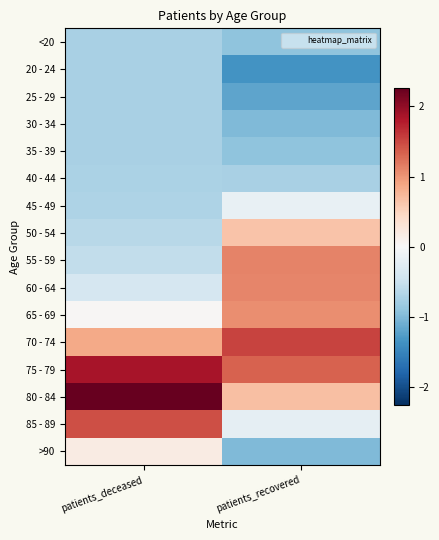

Reading left to right, extract all data points from this chart.

<20: patients_deceased=-0.7	patients_recovered=-0.9
20 - 24: patients_deceased=-0.7	patients_recovered=-1.4
25 - 29: patients_deceased=-0.7	patients_recovered=-1.2
30 - 34: patients_deceased=-0.7	patients_recovered=-1.0
35 - 39: patients_deceased=-0.7	patients_recovered=-0.9
40 - 44: patients_deceased=-0.7	patients_recovered=-0.7
45 - 49: patients_deceased=-0.7	patients_recovered=-0.2
50 - 54: patients_deceased=-0.6	patients_recovered=0.6
55 - 59: patients_deceased=-0.5	patients_recovered=1.1
60 - 64: patients_deceased=-0.4	patients_recovered=1.1
65 - 69: patients_deceased=0.0	patients_recovered=1.1
70 - 74: patients_deceased=0.9	patients_recovered=1.5
75 - 79: patients_deceased=1.9	patients_recovered=1.3
80 - 84: patients_deceased=2.3	patients_recovered=0.7
85 - 89: patients_deceased=1.5	patients_recovered=-0.2
>90: patients_deceased=0.2	patients_recovered=-1.0